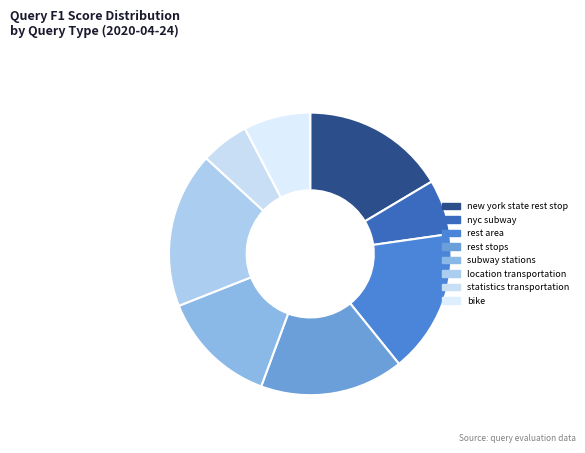

Which slice is the smallest?

statistics transportation